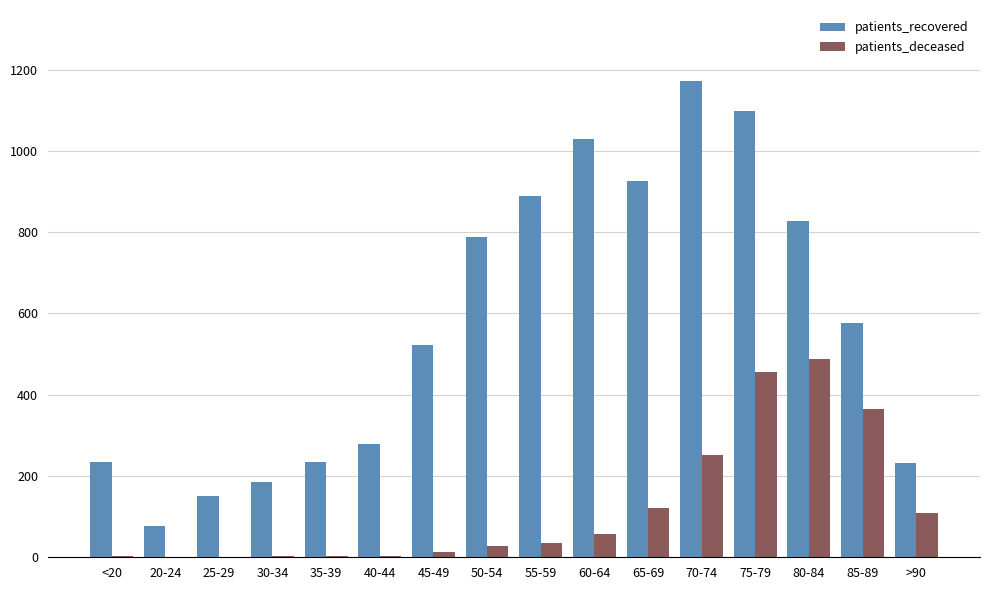

Count the number of data series in this chart.

2